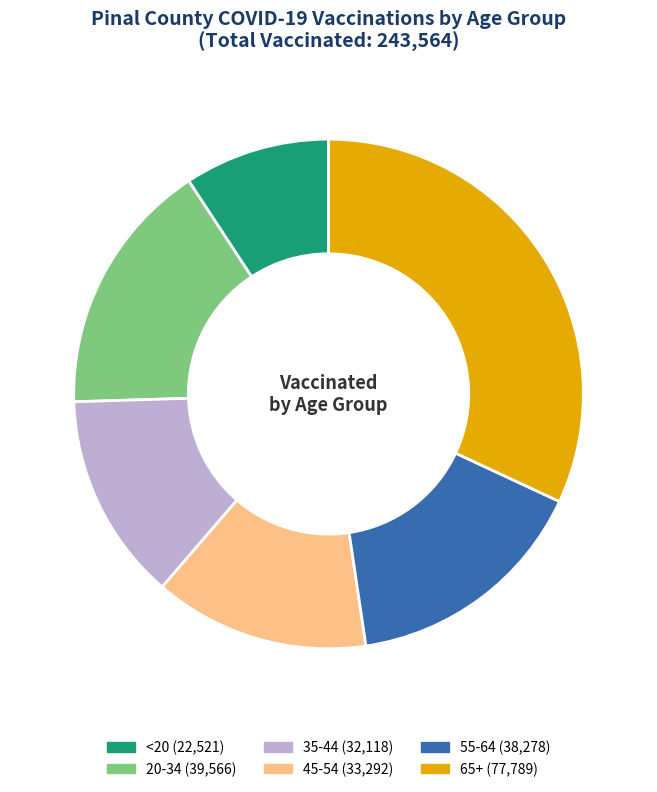

Is 65+ the majority of the pie?

No